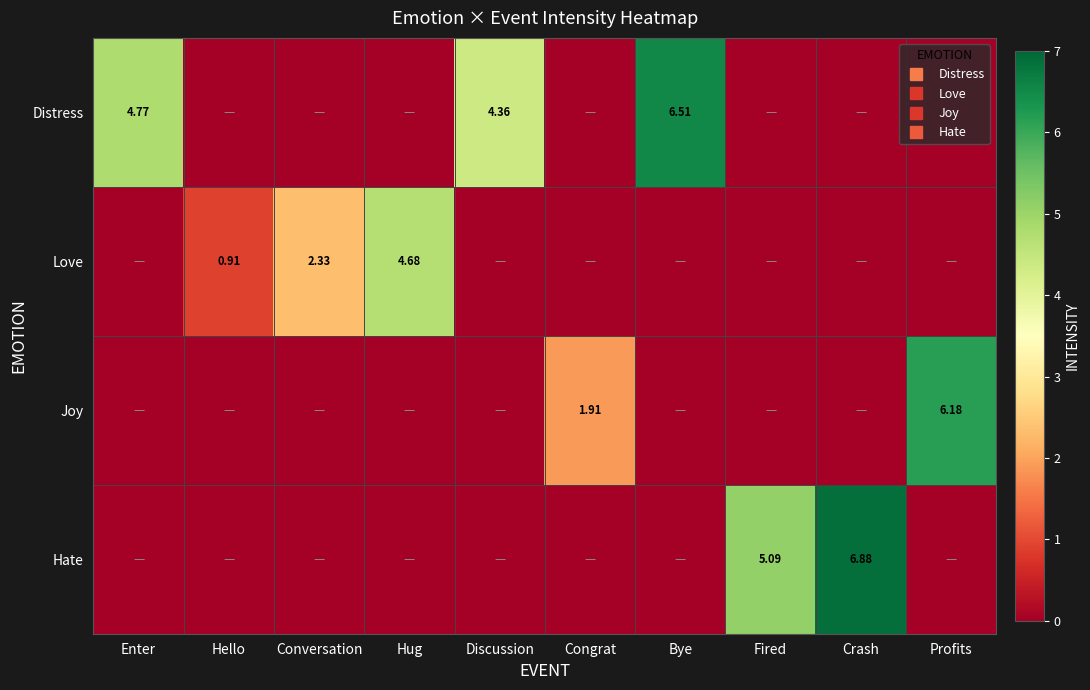

At how many categories does at least one series exceed 5?

4